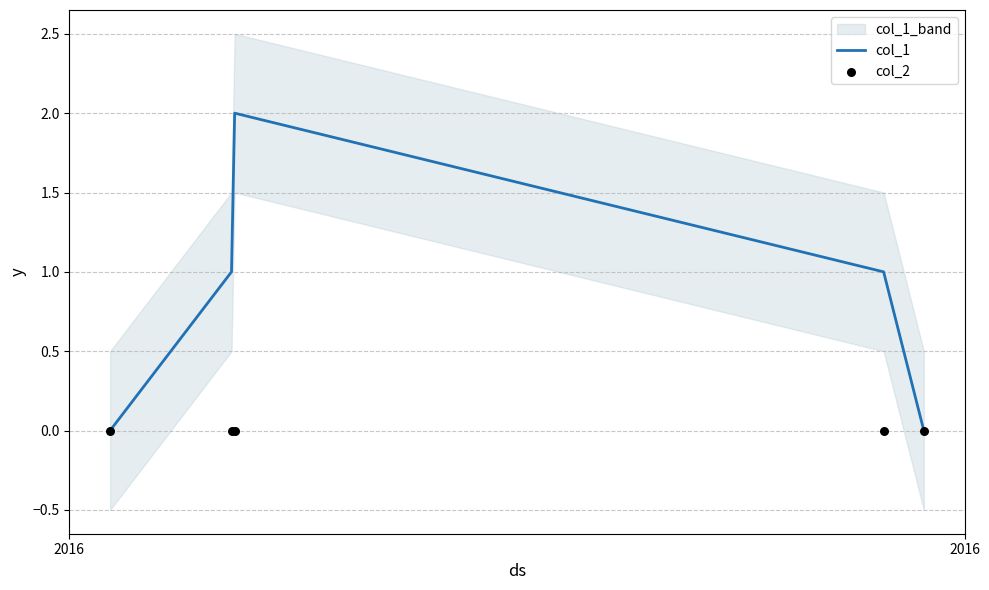

Which series contains the highest Y value?

col_1